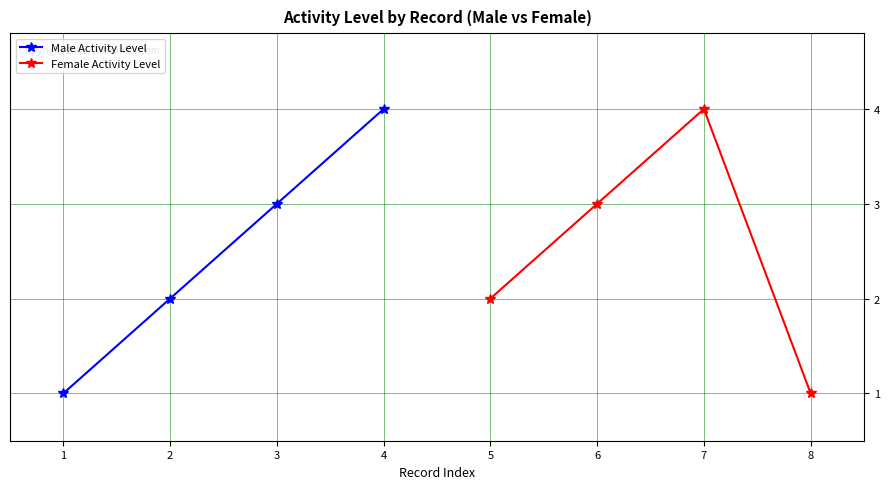

At which label does Female Activity Level reach its peak?

7